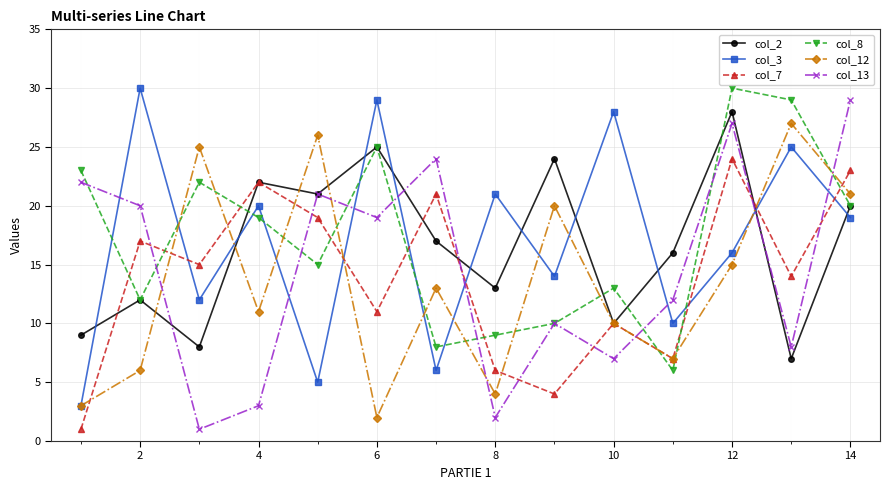

What are all the series names shown in the legend?

col_2, col_3, col_7, col_8, col_12, col_13